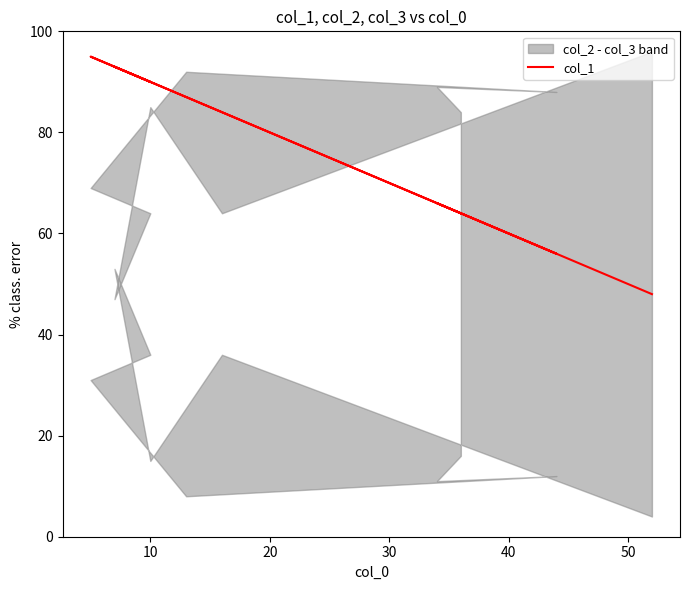

How many lines are shown in the chart?

1